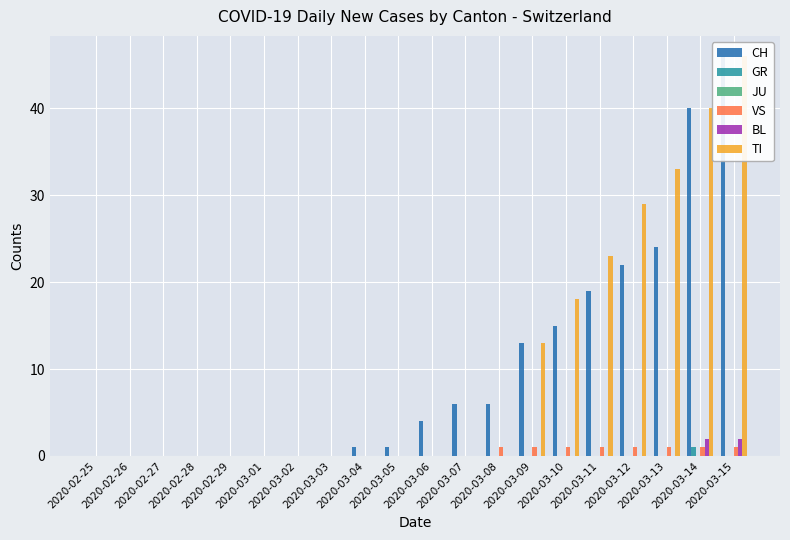

True or false: BL has a value of 0 at 2020-03-05.

True